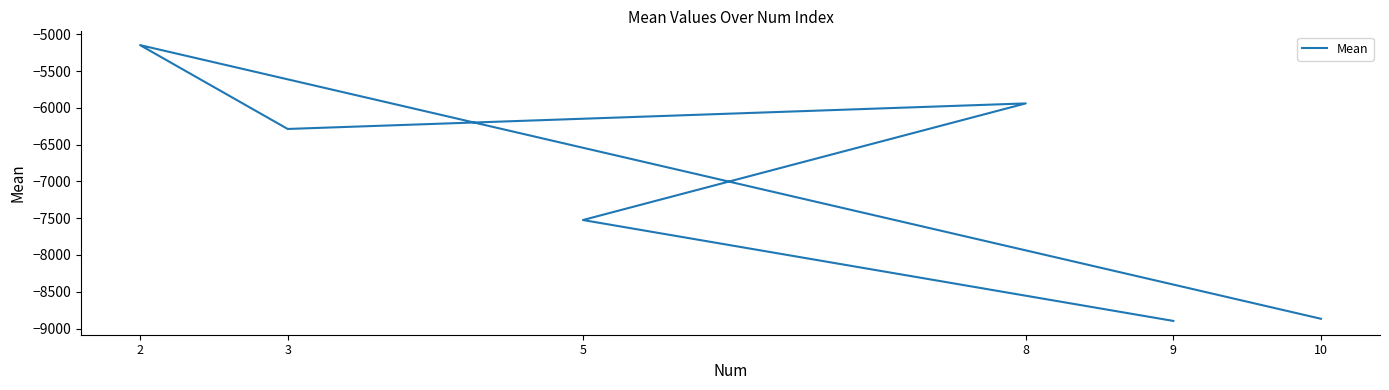

Which has a higher value, 9 or 2?

2